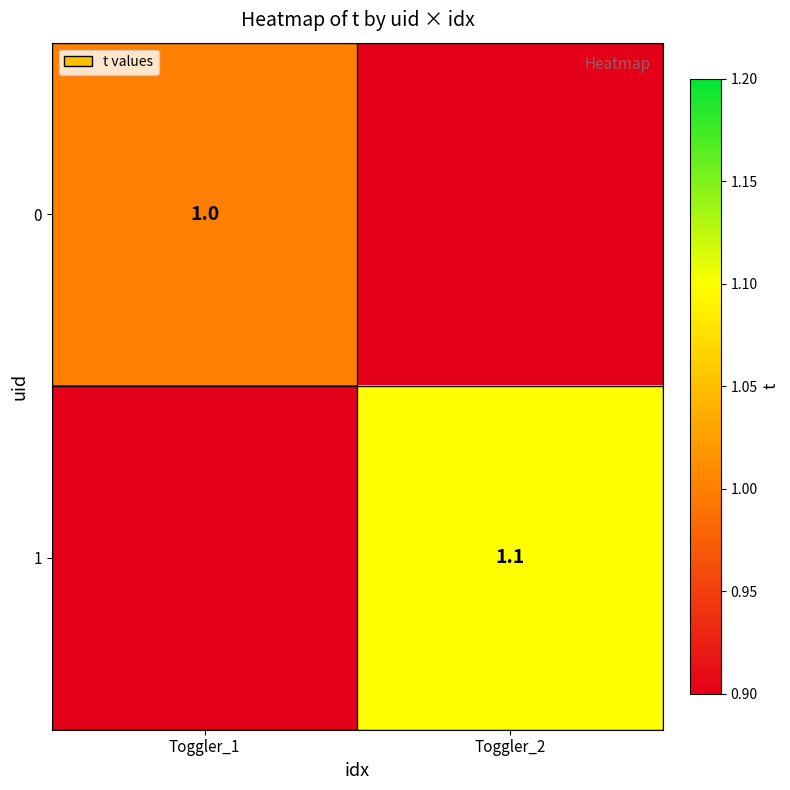

Is it true that 1 equals 1.5 at Toggler_2?

False